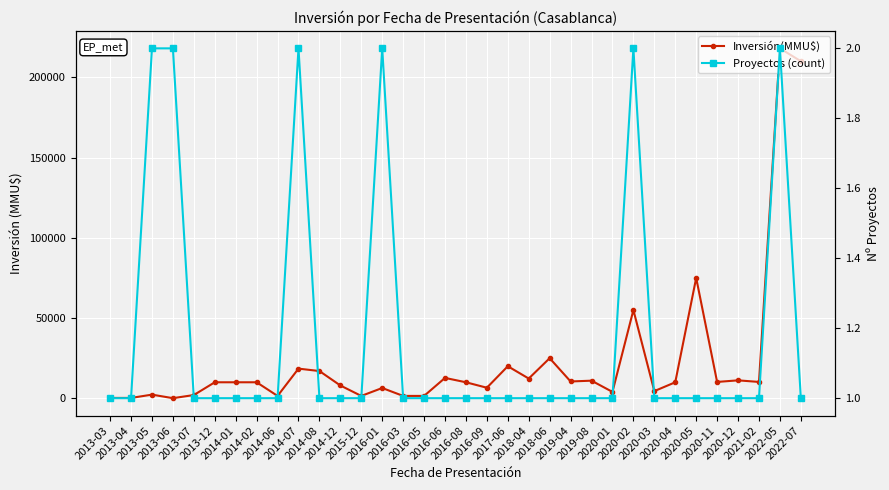

What is the label of the 33rd point from the right?

2013-04